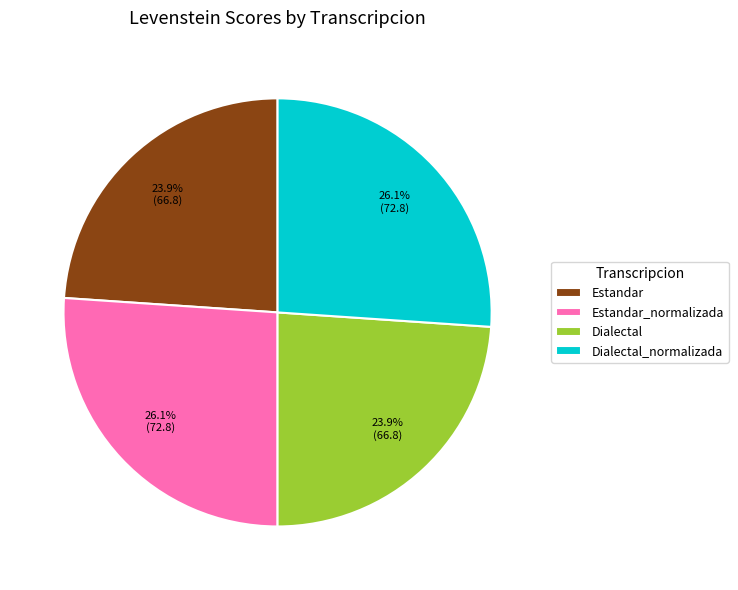

How much of the chart is everything except Estandar_normalizada?

73.9%